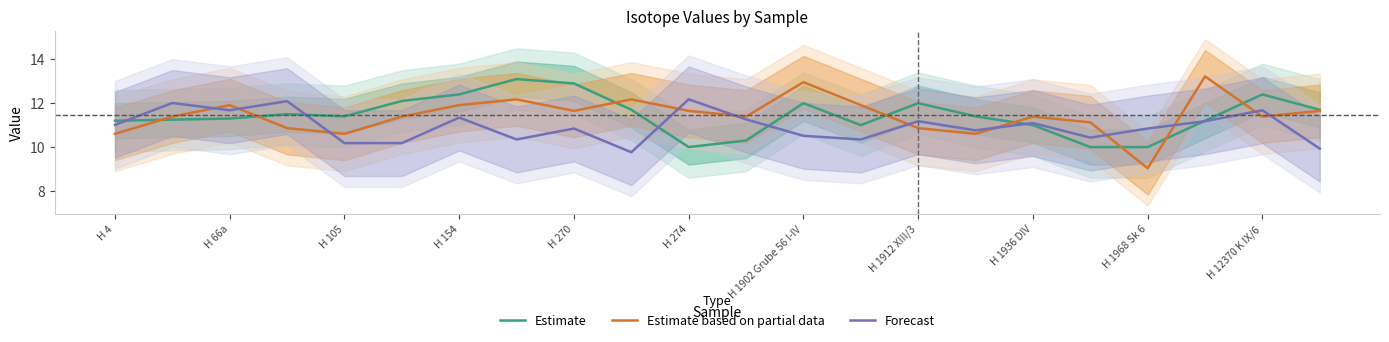

The Forecast series shows 10.8 at H 1968 Sk 6. True or false?

True